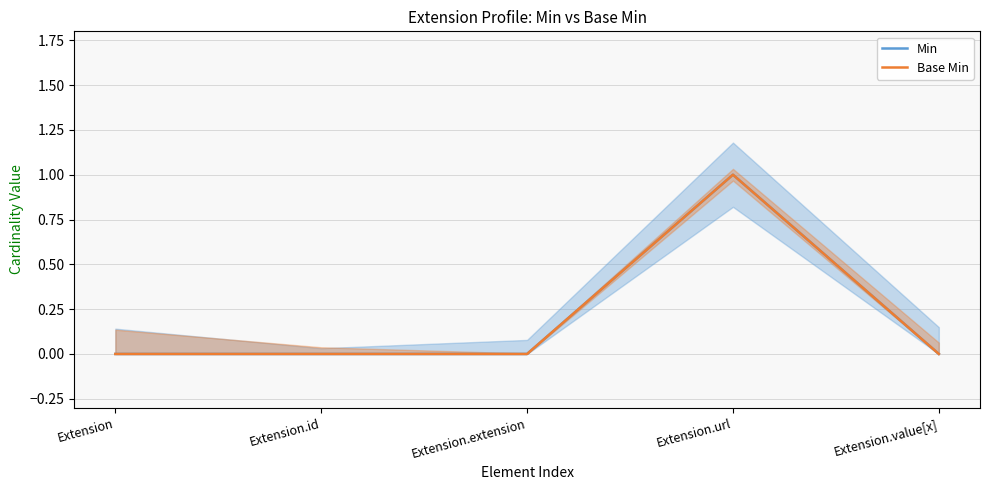

At which label does Base Min reach its peak?

Extension.url